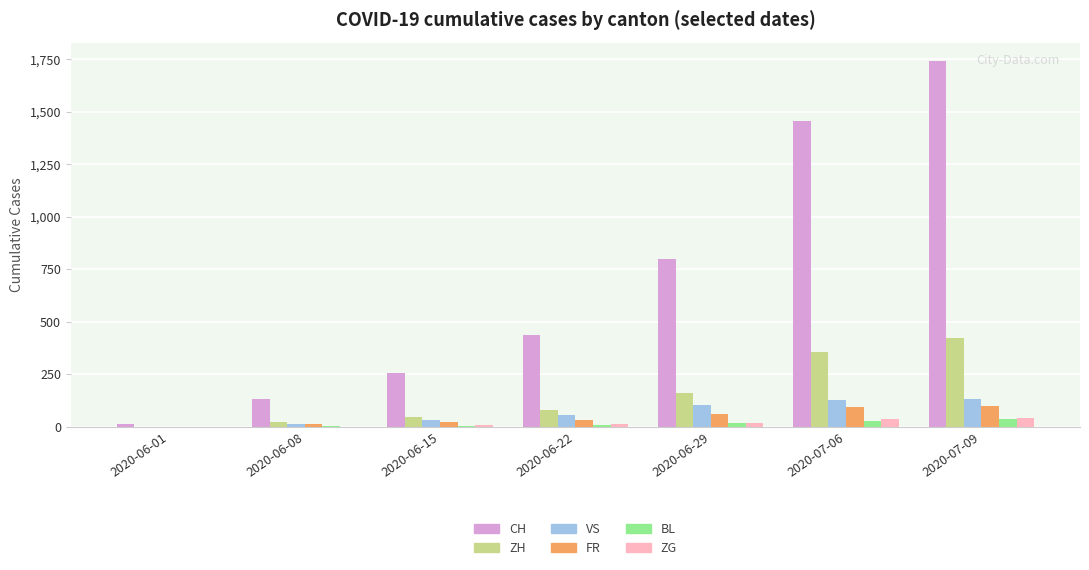

Which series has the widest spread of values?

CH